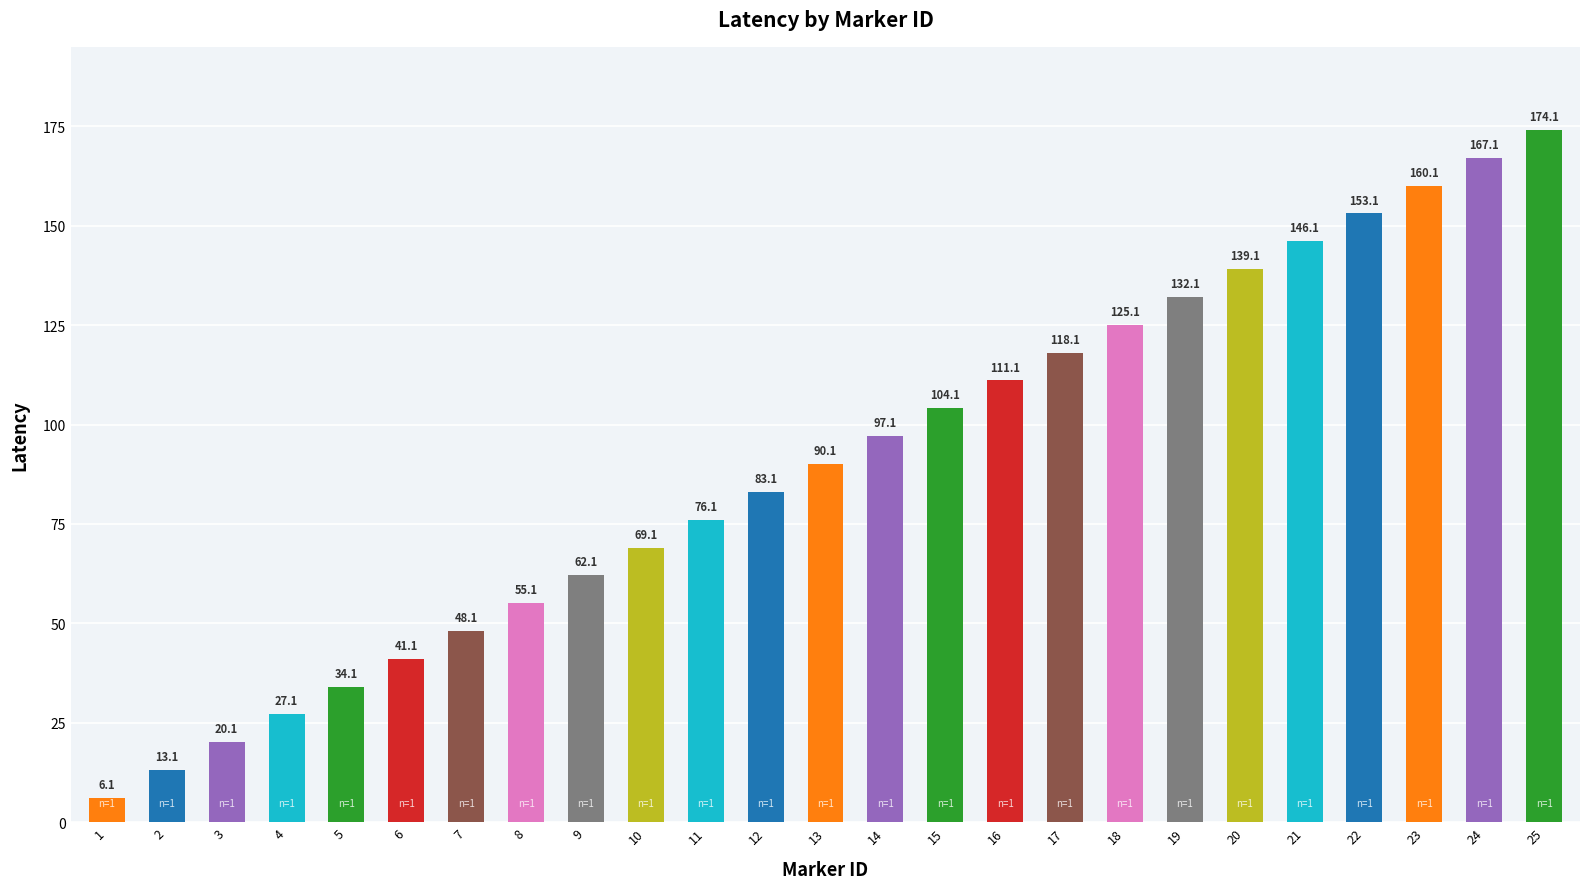

Rank the categories by value from lowest to highest.

1, 2, 3, 4, 5, 6, 7, 8, 9, 10, 11, 12, 13, 14, 15, 16, 17, 18, 19, 20, 21, 22, 23, 24, 25